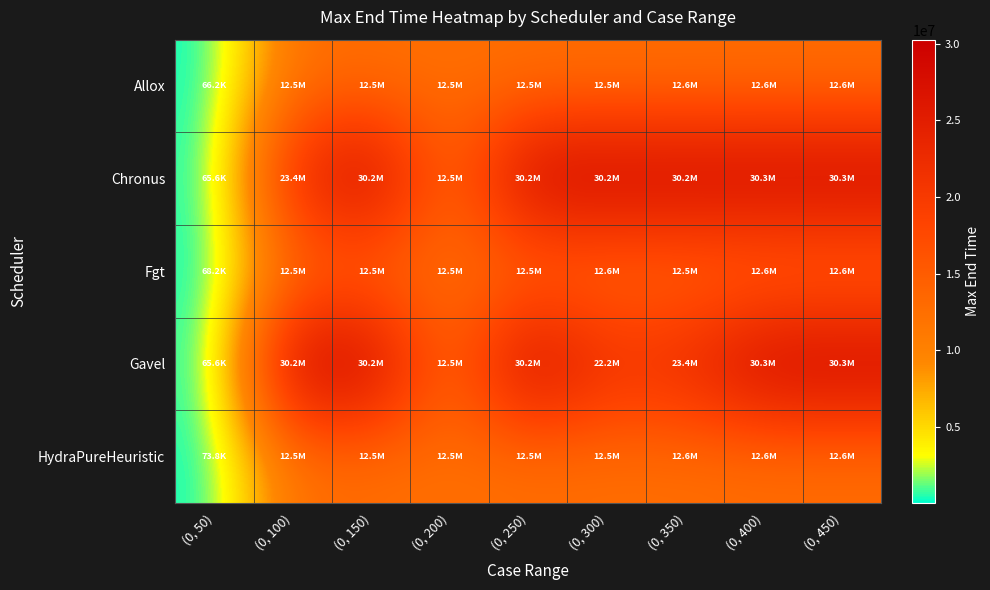

Rank the series by their maximum value, from lowest to highest.

HydraPureHeuristic, Allox, Fgt, Chronus, Gavel